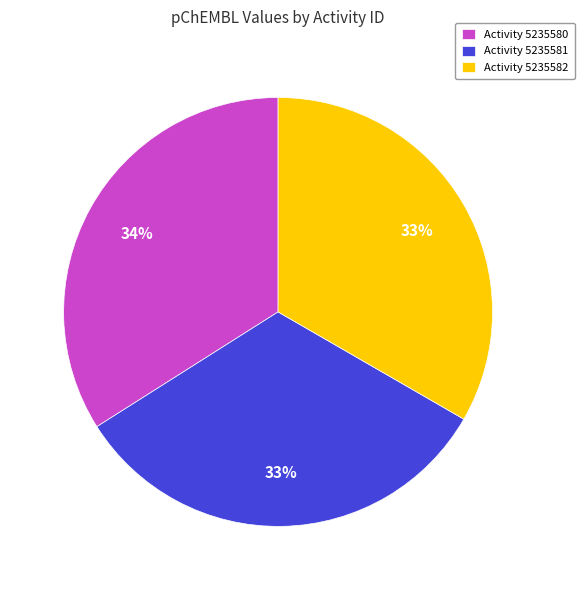

How many slices are in this pie chart?

3